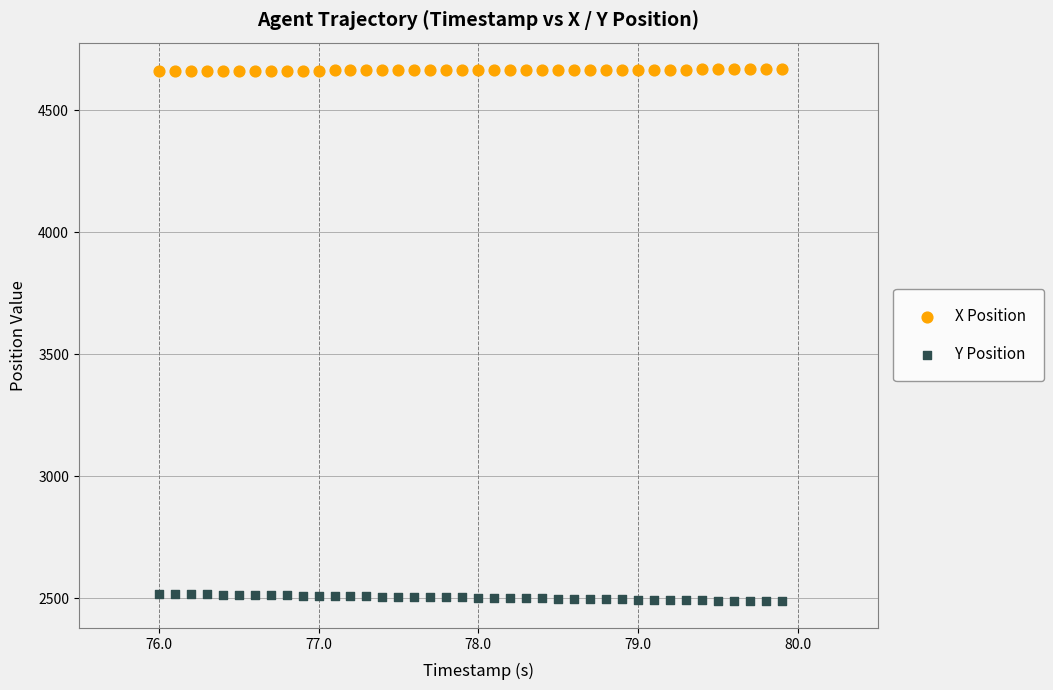

Which series reaches the minimum Y coordinate?

Y Position